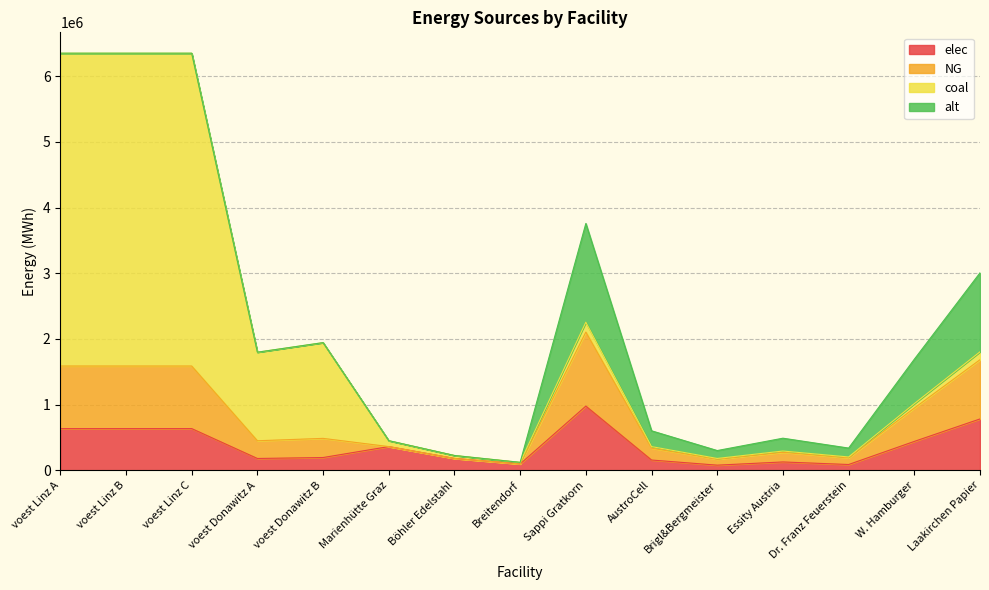

At which category does NG reach its first local valley?

voest Donawitz A